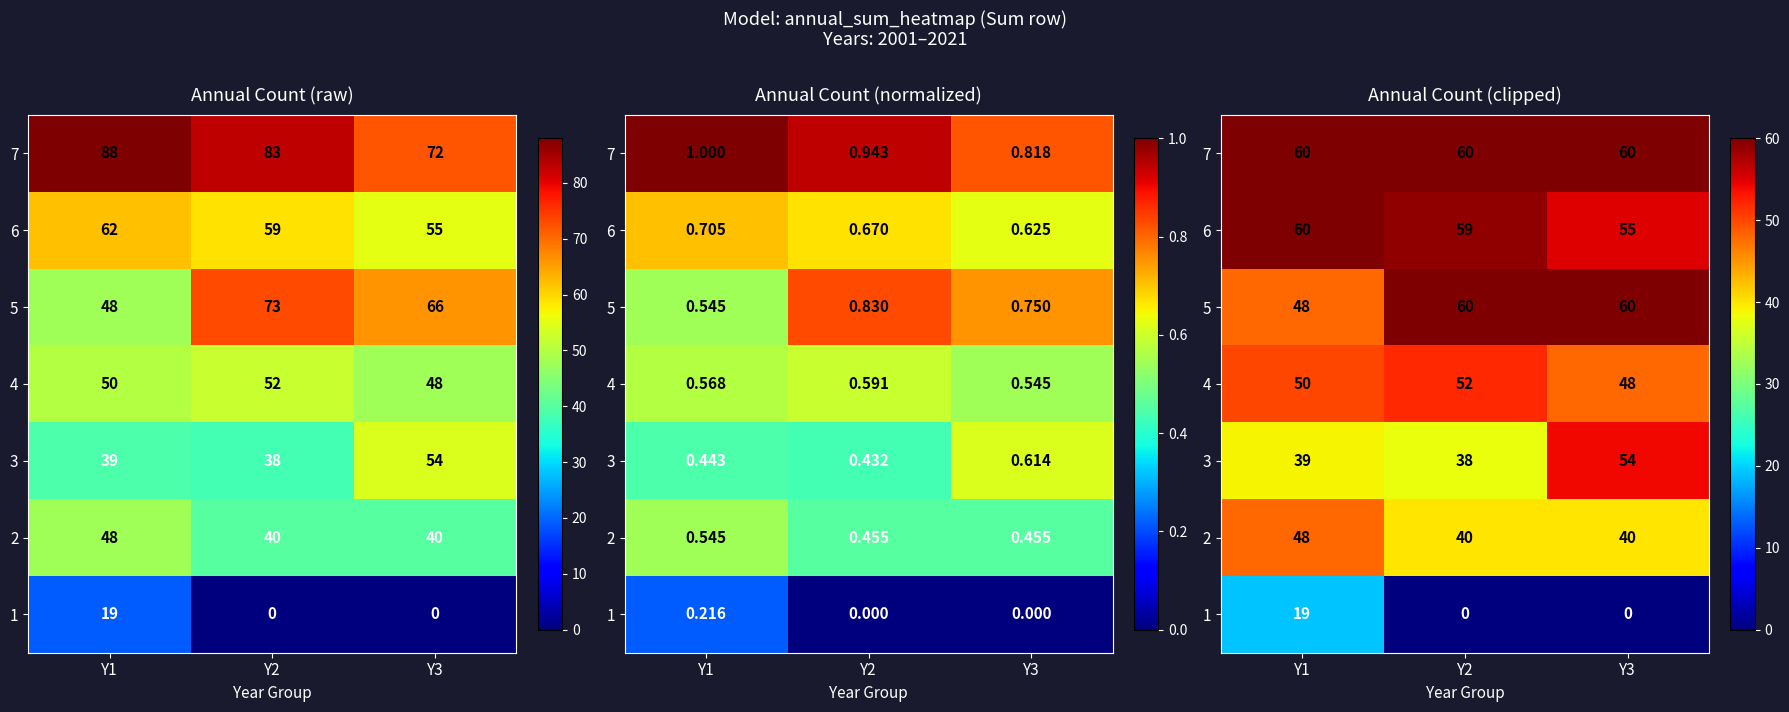

What is the spread (max minus min) of values at Y2?

60